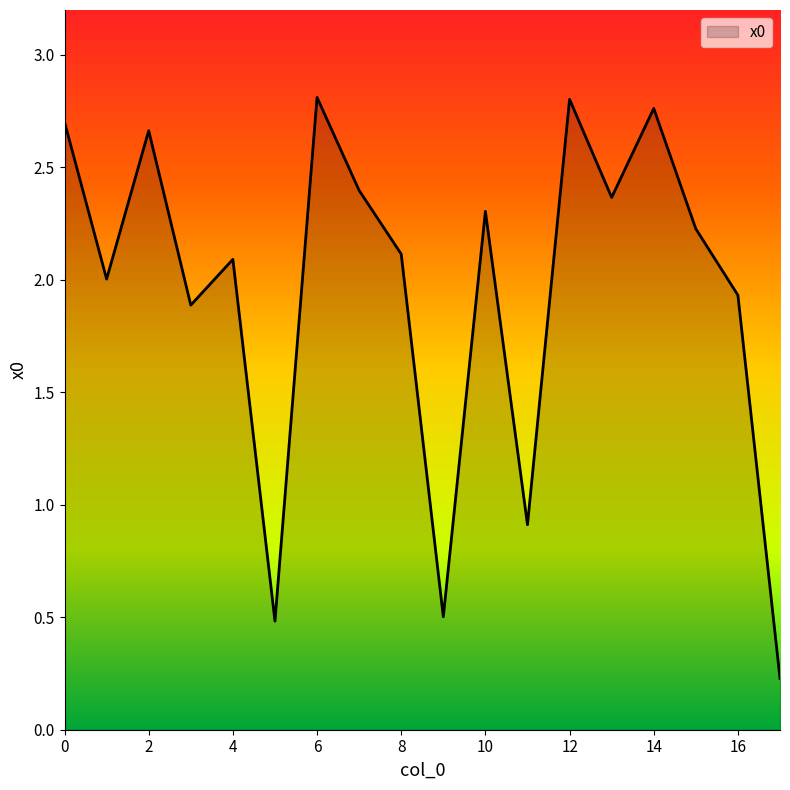

What is the difference between the maximum and minimum values?

2.6